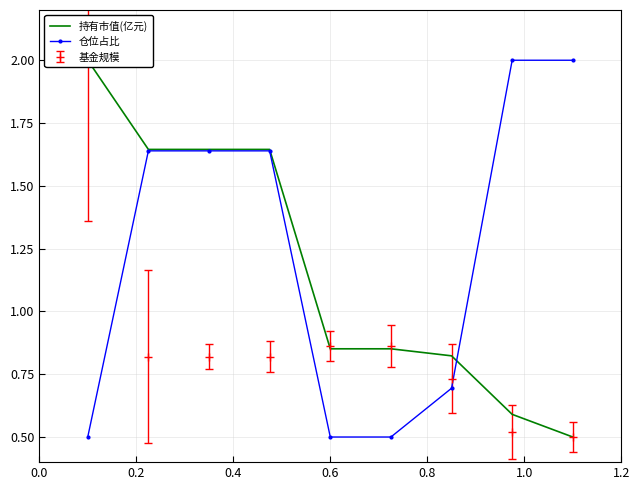

What is the value of the 仓位占比 point at the 9th from the left?

2.0